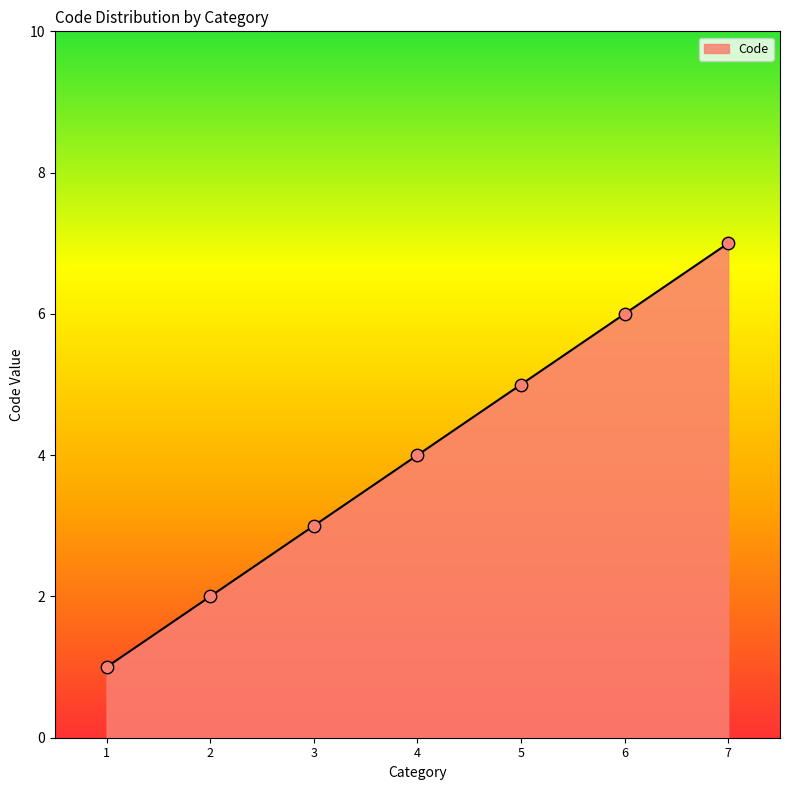

What is the ratio of the value at 2 to the value at 6?

0.3